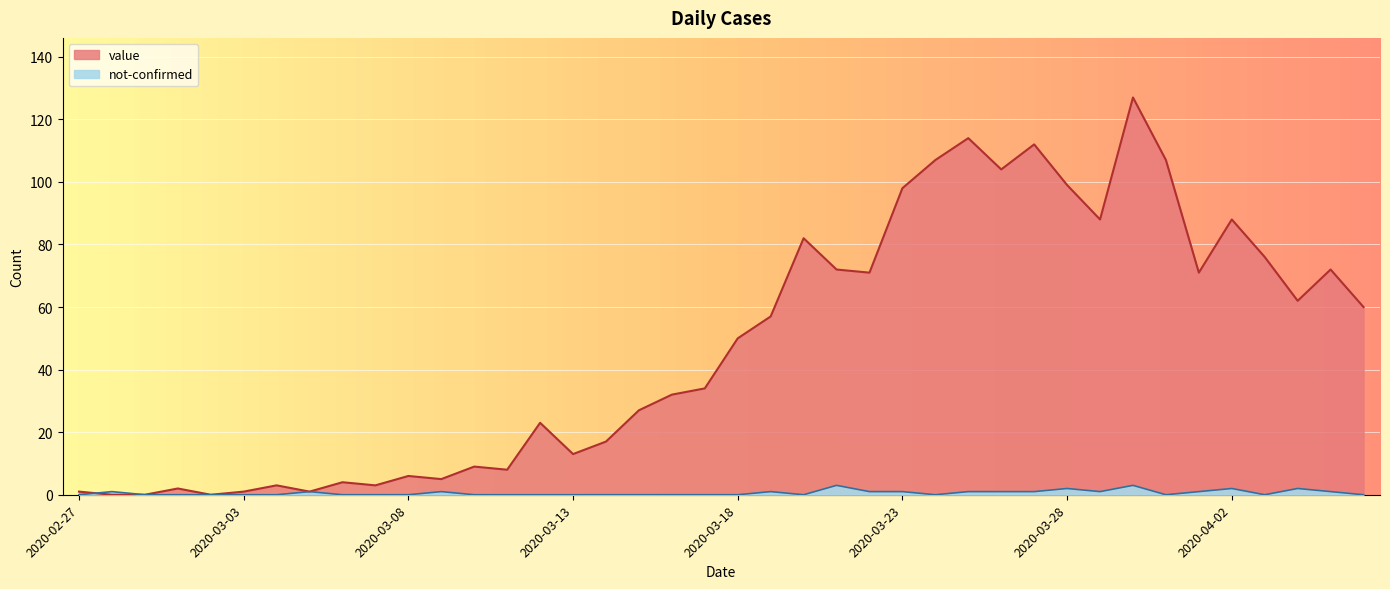

Reading left to right, transcribe all the data shown in this chart.

value: 1	0	0	2	0	1	3	1	4	3	6	5	9	8	23	13	17	27	32	34	50	57	82	72	71	98	107	114	104	112	99	88	127	107	71	88	76	62	72	60
not-confirmed: 0	1	0	0	0	0	0	1	0	0	0	1	0	0	0	0	0	0	0	0	0	1	0	3	1	1	0	1	1	1	2	1	3	0	1	2	0	2	1	0